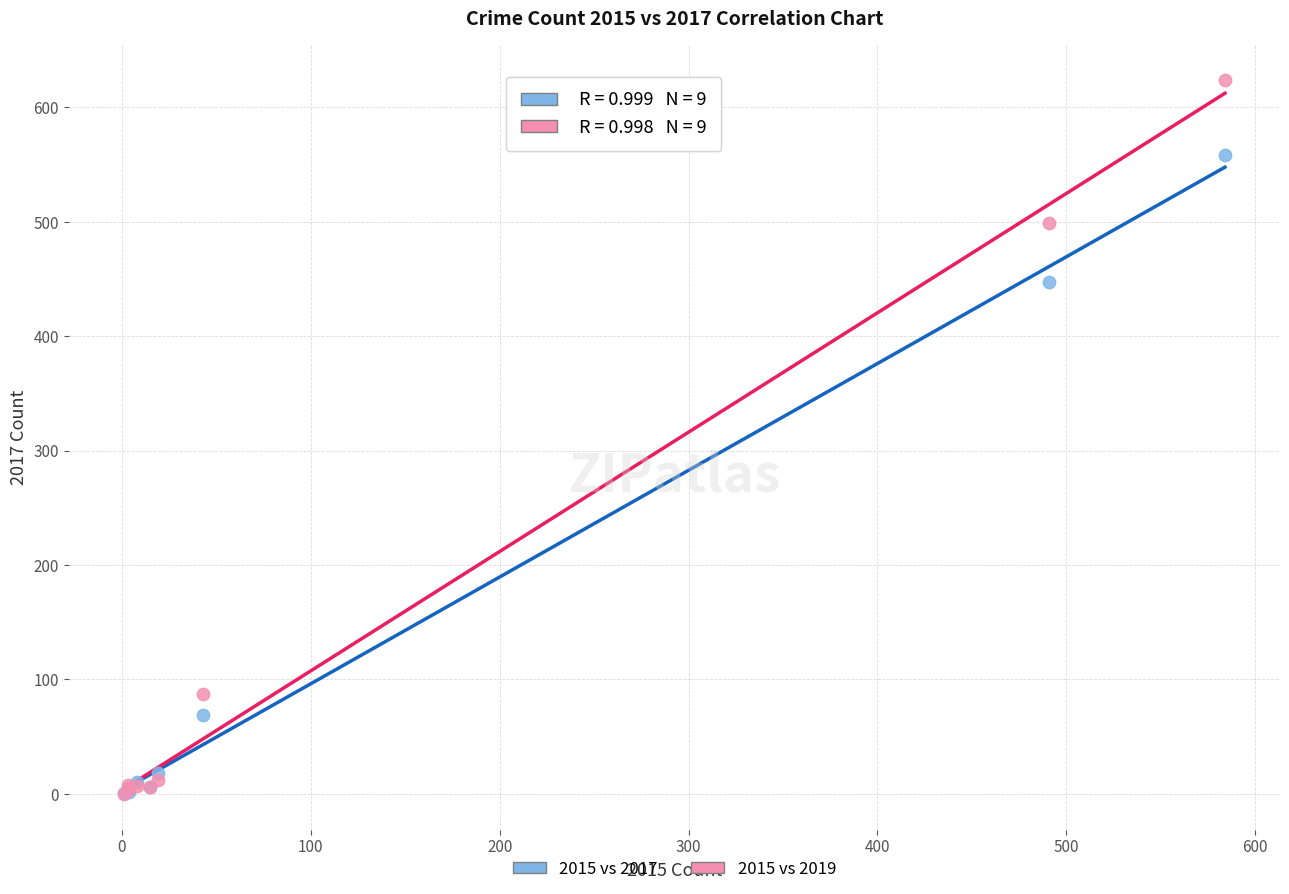

Across all series, what Y value is closest to 312?

447